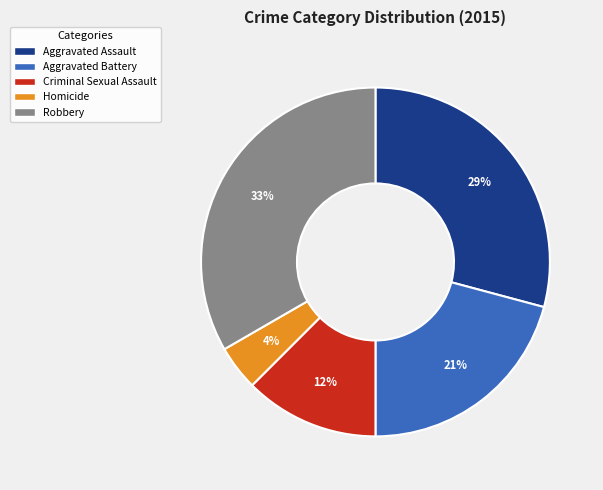

To the nearest percent, what is the average slice percentage?

20%